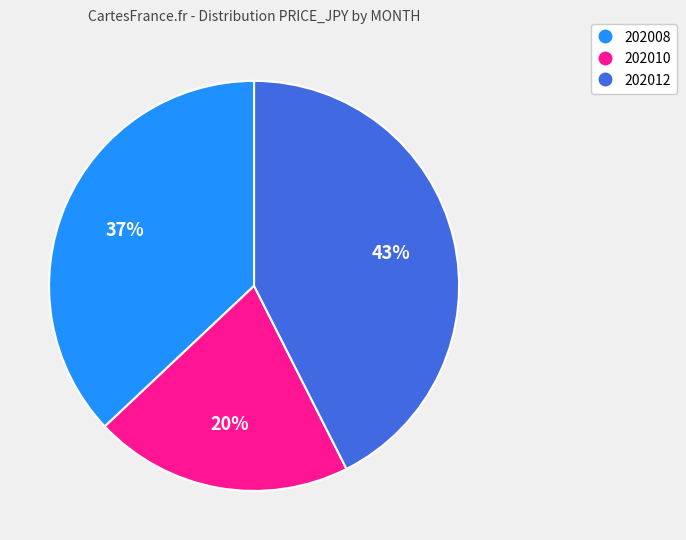

Is there any slice that represents more than half of the pie?

No